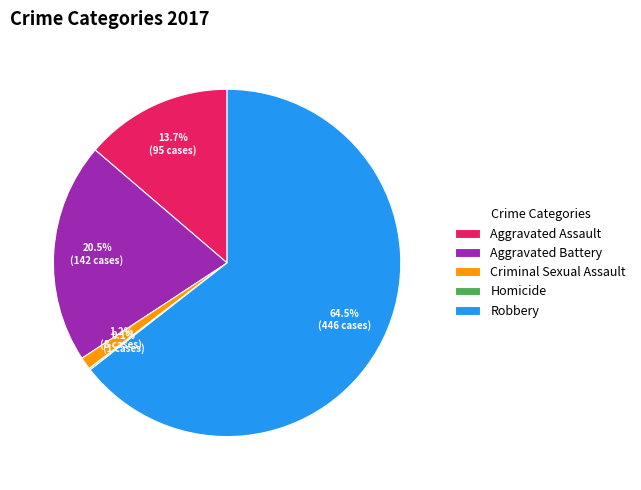

True or false: Robbery accounts for 77% of the total.

False